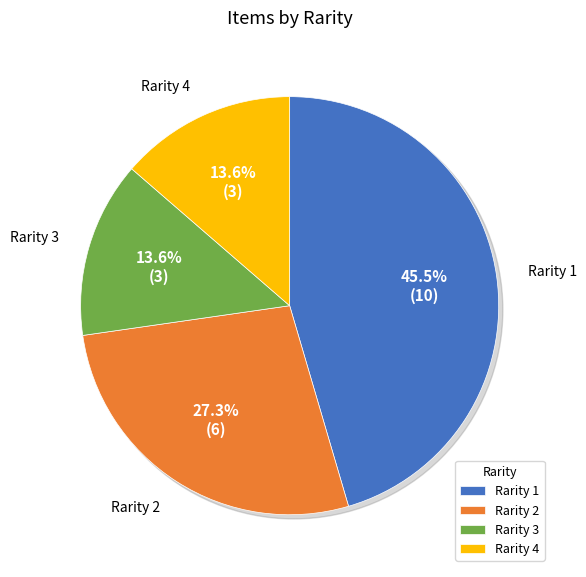

Combined, do 1 and 2 account for over 50%?

Yes